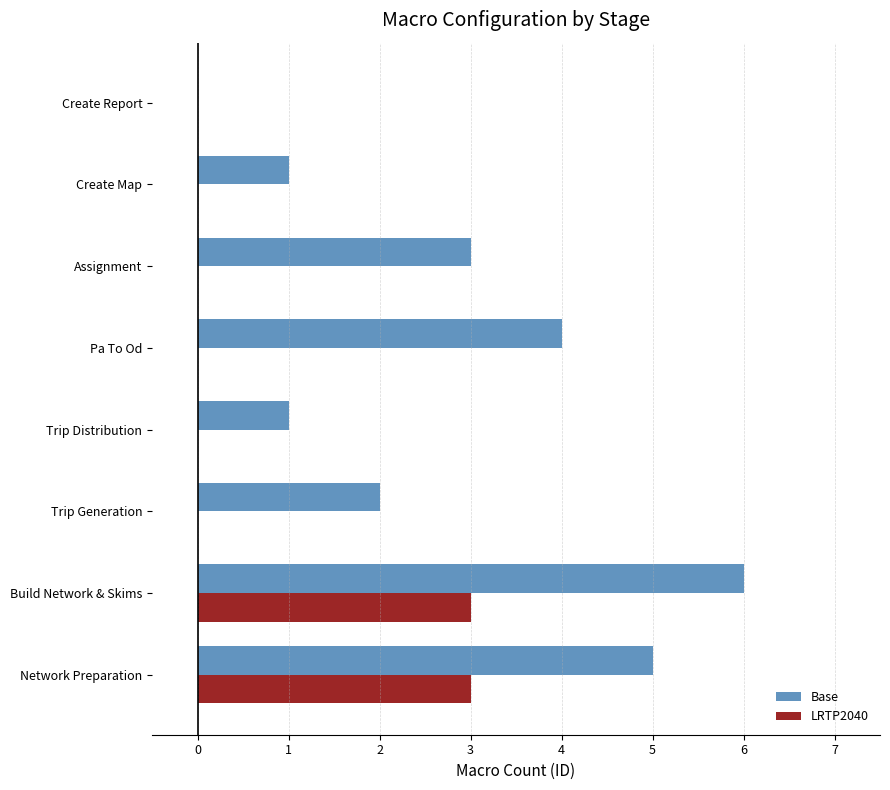

Which series has the largest range (max minus min)?

Base